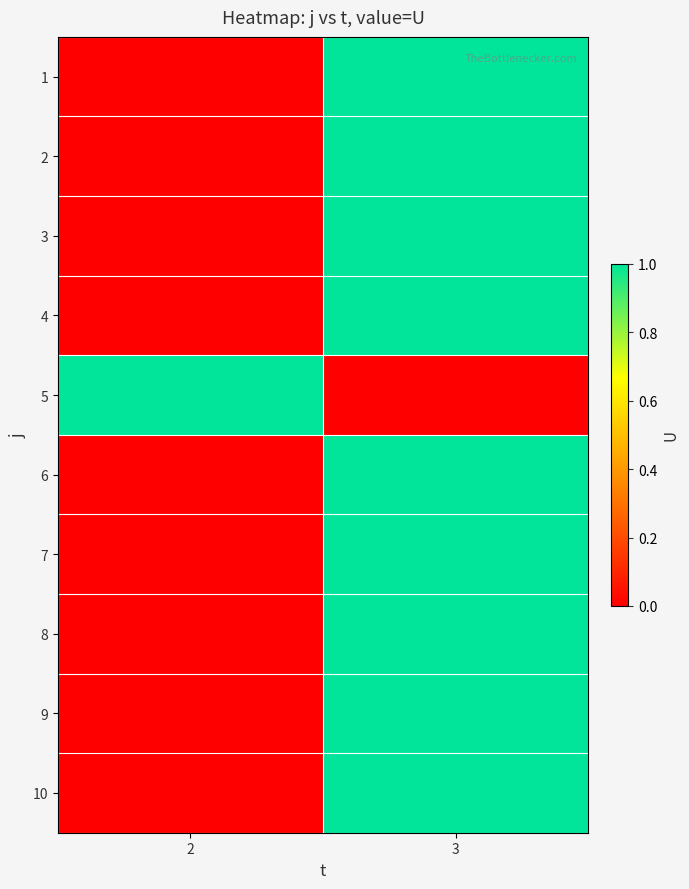

What is the total value across all series at 3?

9